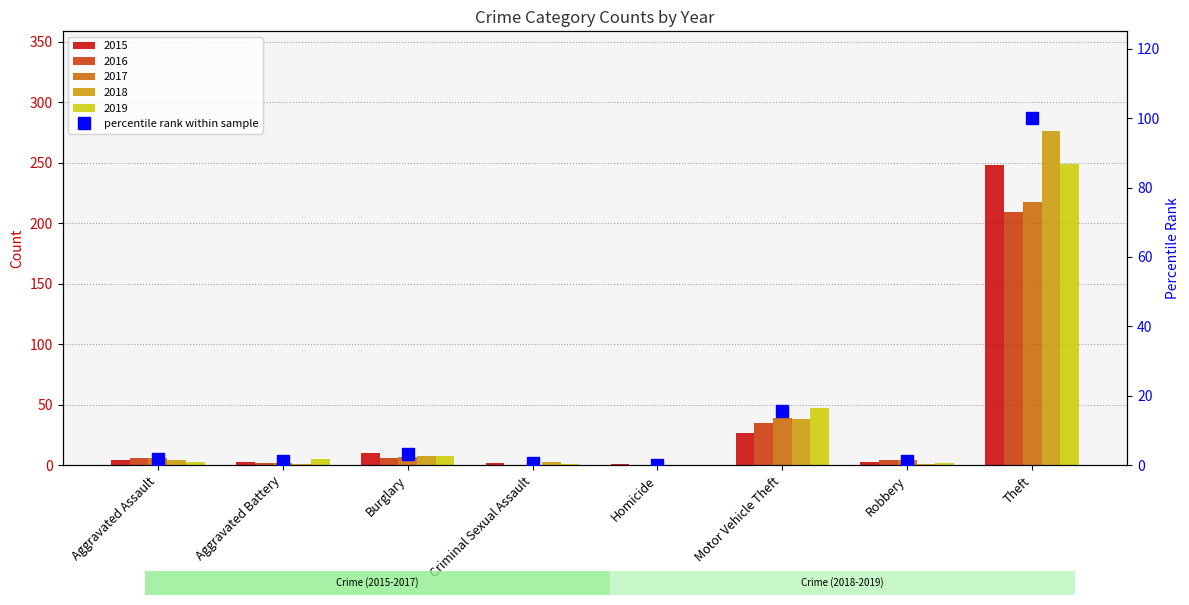

What is the difference between the maximum and second lowest values?

99.5